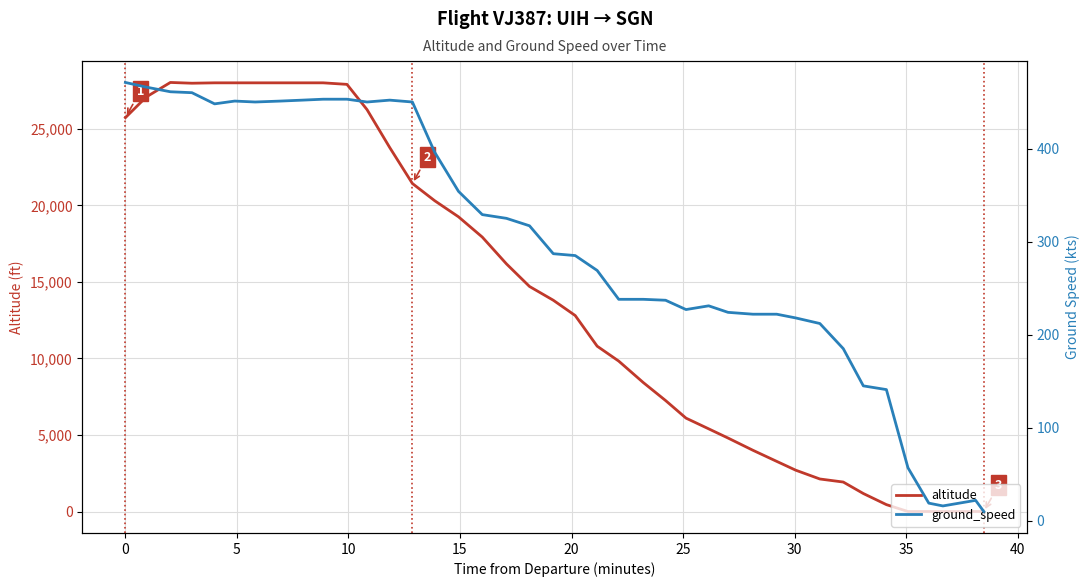

True or false: ground_speed and altitude intersect in this chart.

True